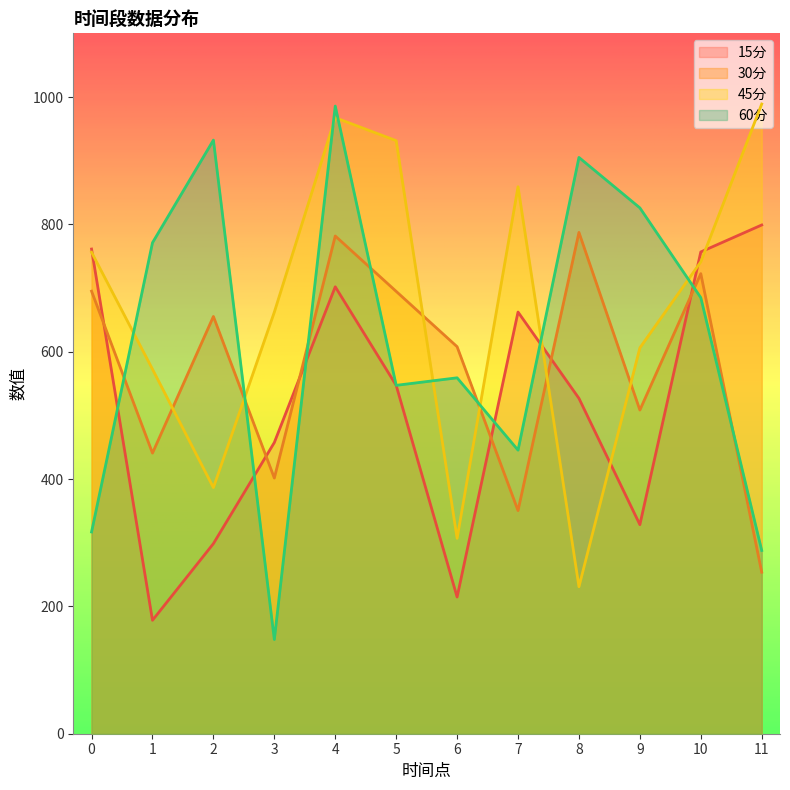

What is the value of the 30分 point at the 5th from the left?

781.7